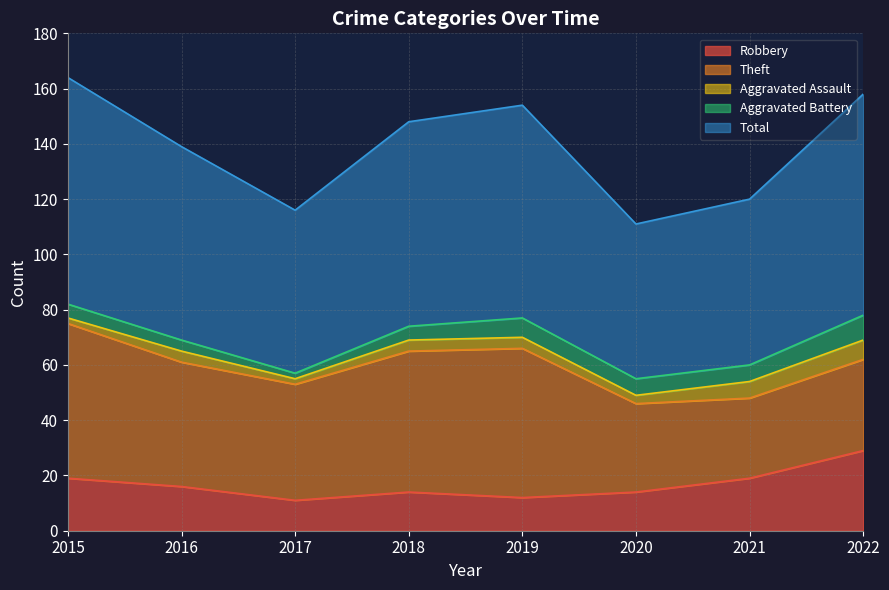

In Aggravated Assault, how many points are higher than both neighbors (excluding endpoints)?

1